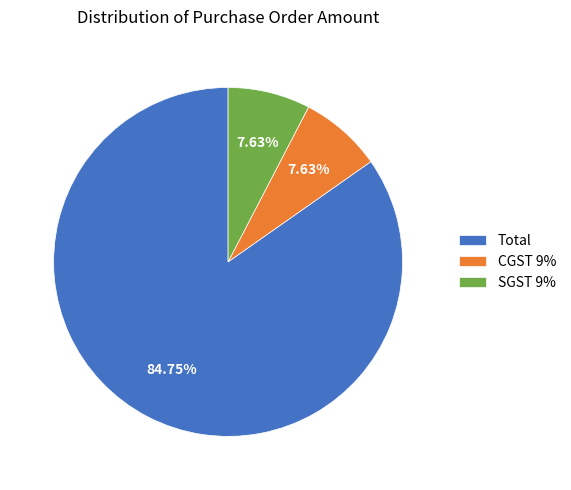

How much of the chart is everything except CGST 9%?

92.4%